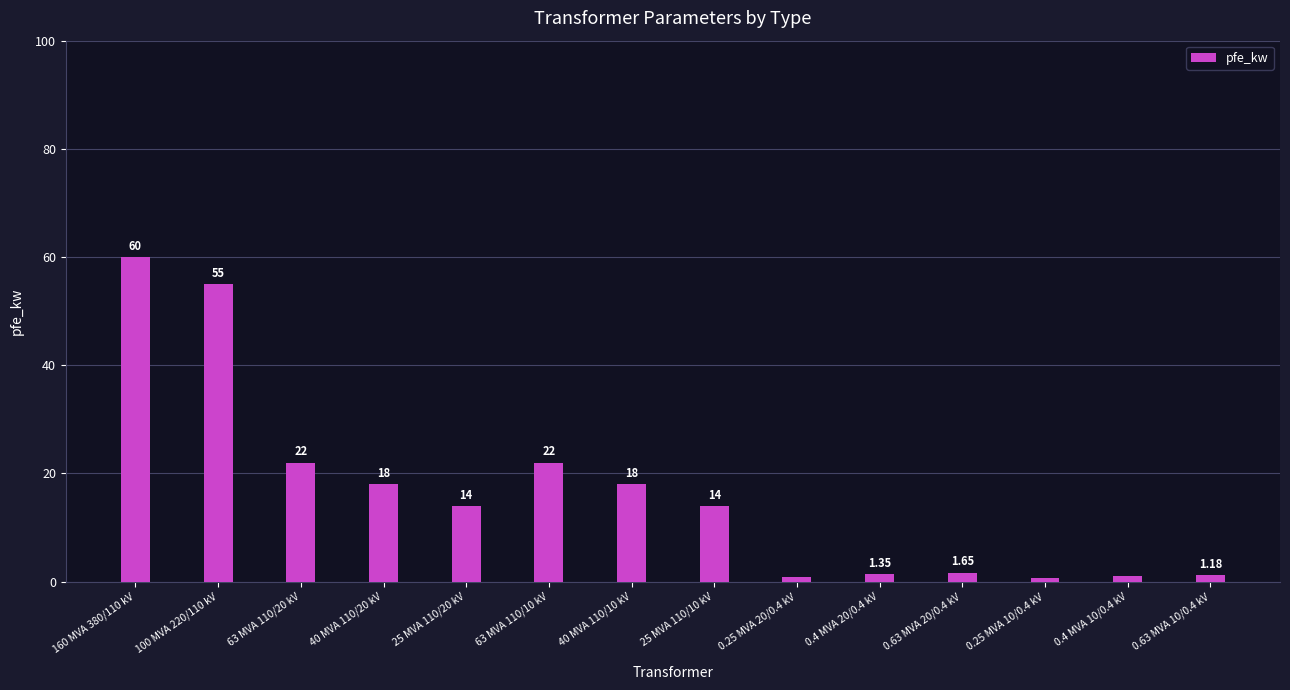

What is the smallest value displayed?

0.6